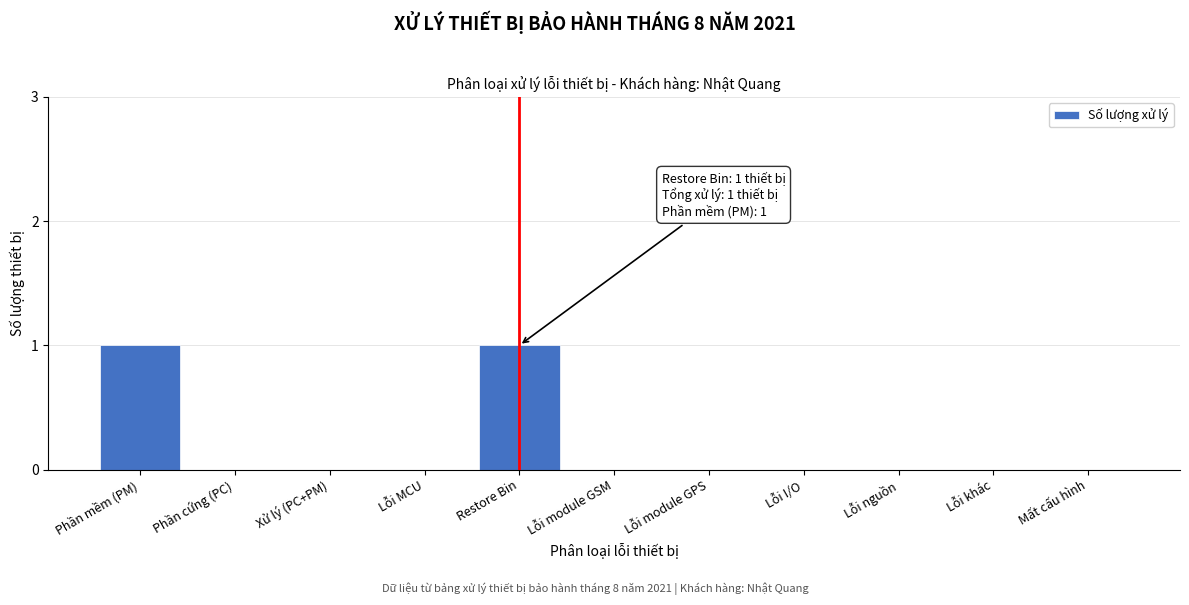

Reading left to right, extract all data points from this chart.

Phần mềm (PM)=1	Phần cứng (PC)=0	Xử lý (PC+PM)=0	Lỗi MCU=0	Restore Bin=1	Lỗi module GSM=0	Lỗi module GPS=0	Lỗi I/O=0	Lỗi nguồn=0	Lỗi khác=0	Mất cấu hình=0